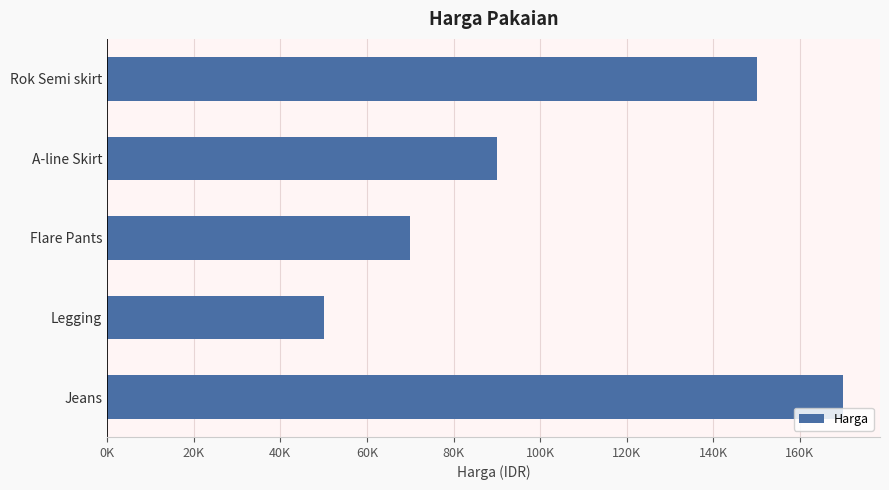

Does the chart contain stacked bars?

No